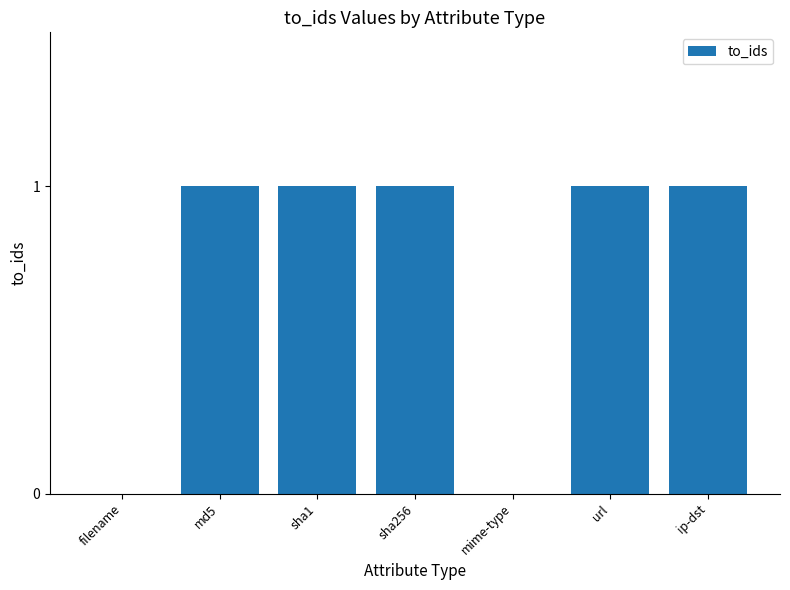

What is the sum of the values at filename and url?

1